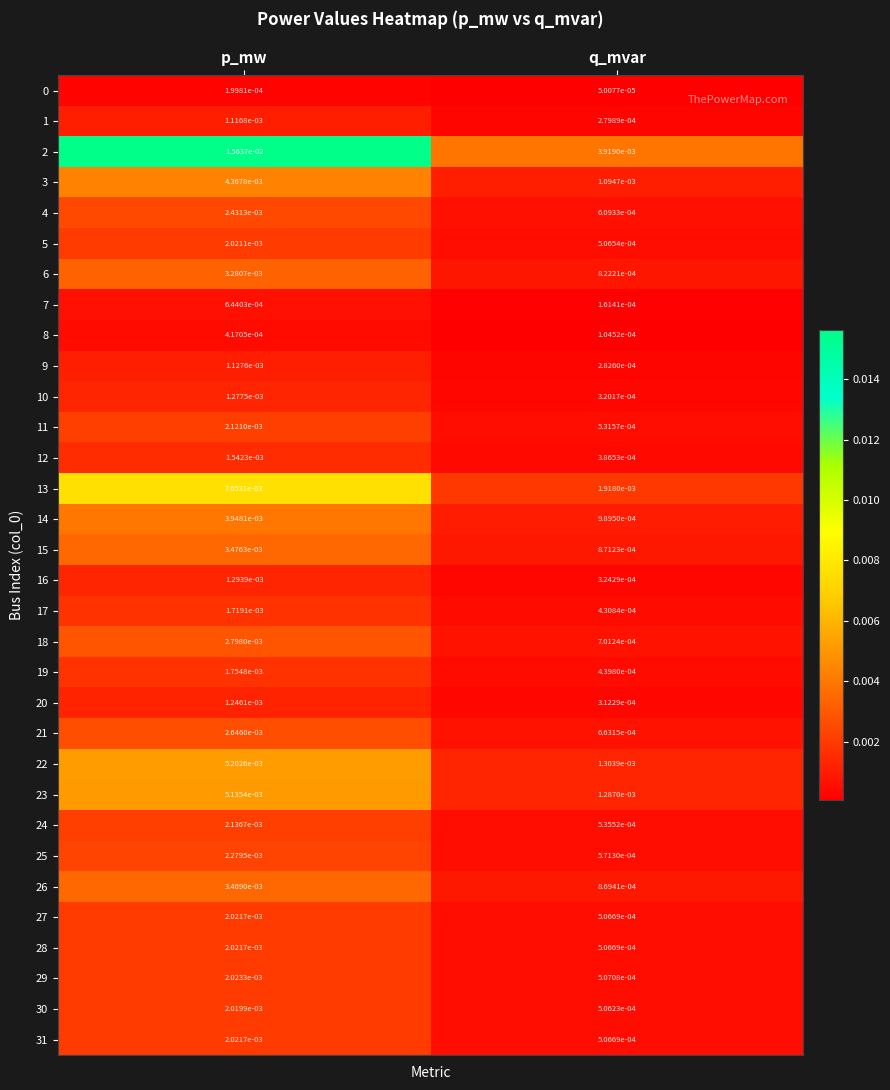

At which category does the chart reach its peak across all series?

p_mw